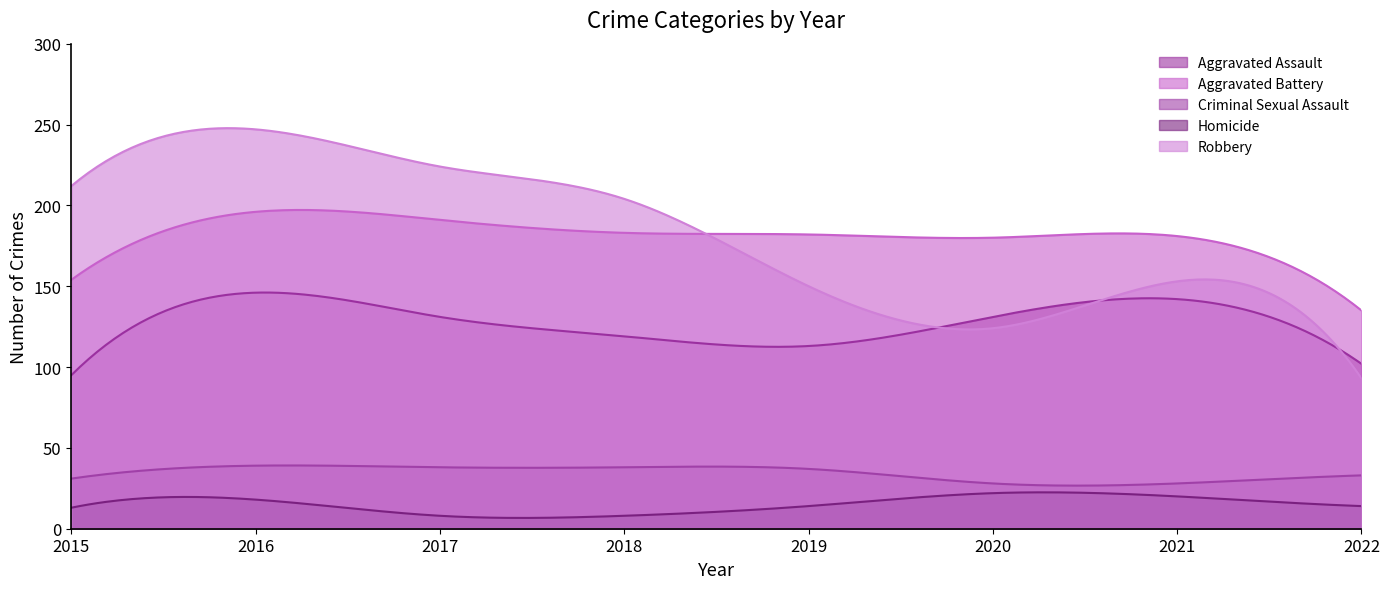

List the series in order of their peak value, lowest first.

Homicide, Criminal Sexual Assault, Aggravated Assault, Aggravated Battery, Robbery